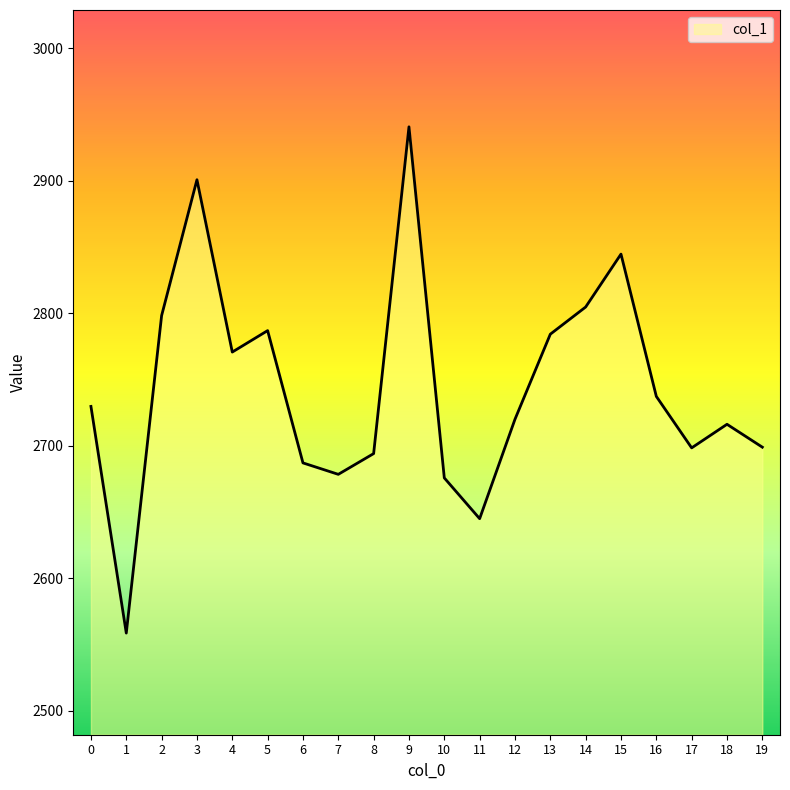

How many lines are shown in the chart?

1